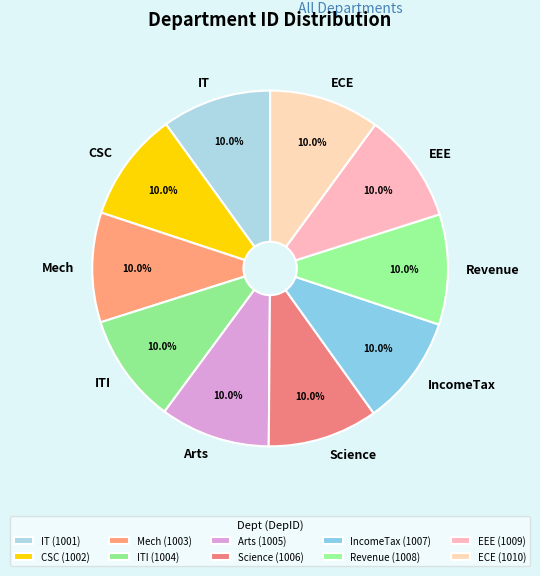

Do IncomeTax and ITI together represent more than half of the pie?

No